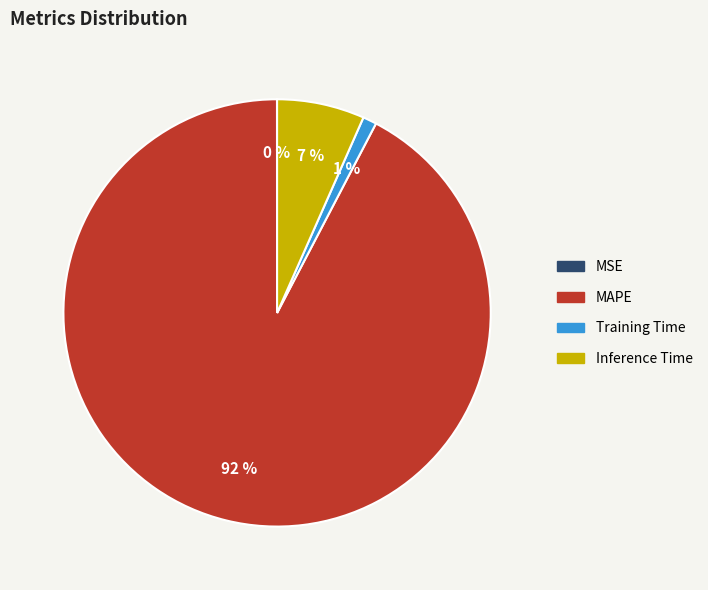

Is there any slice that represents more than half of the pie?

Yes